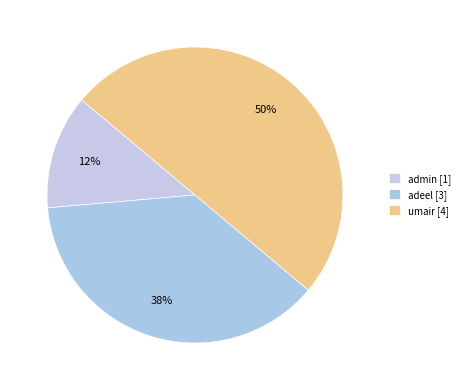

How much of the chart is everything except admin?

87.5%